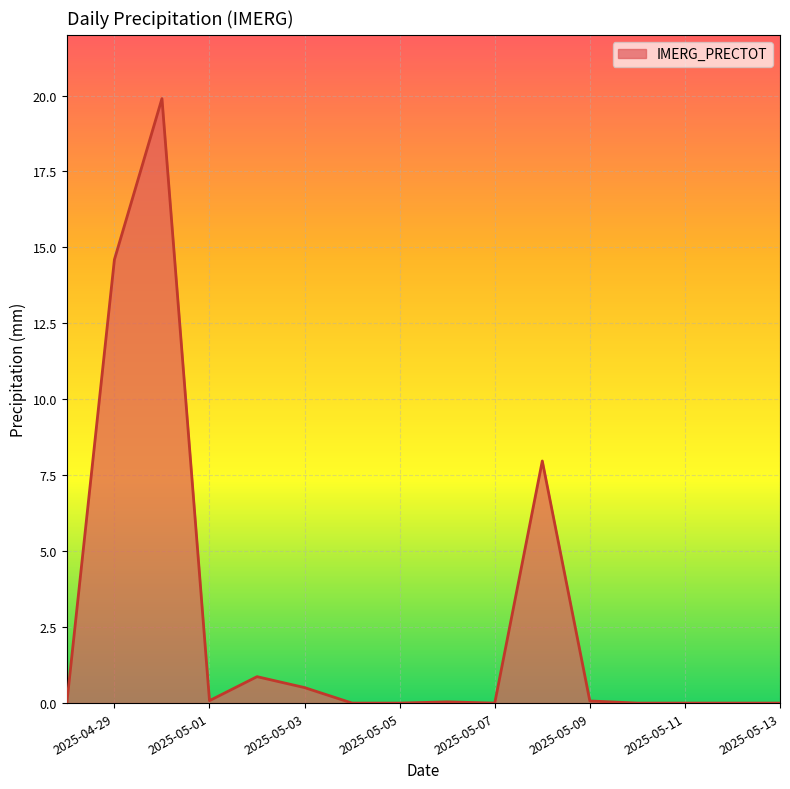

What is the maximum value shown in the chart?

19.9